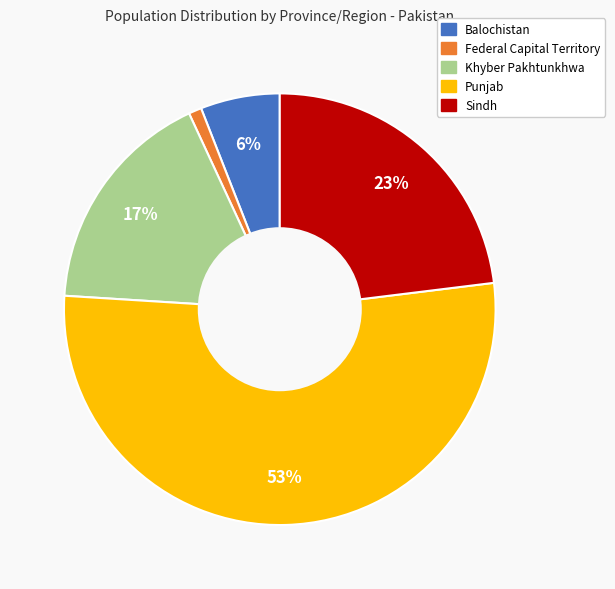

The Punjab slice represents 53% of the pie. True or false?

True